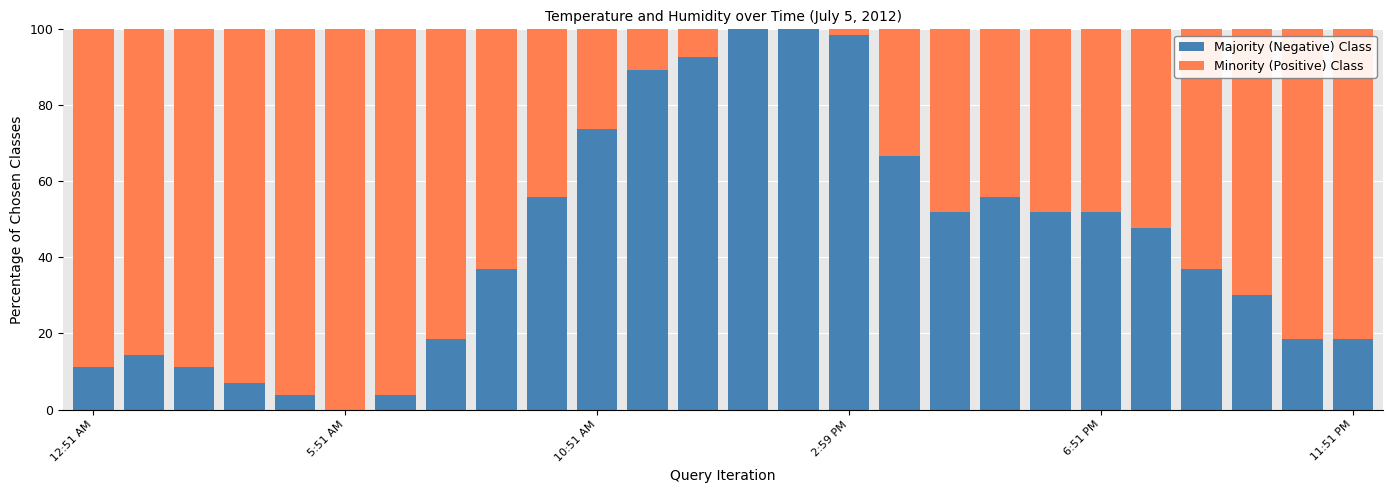

Rank the series by their maximum value, from highest to lowest.

Majority (Negative) Class, Minority (Positive) Class